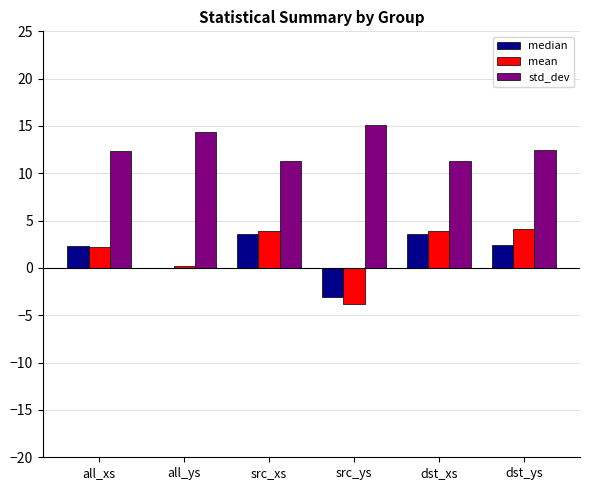

Read the std_dev value at src_ys.

15.1